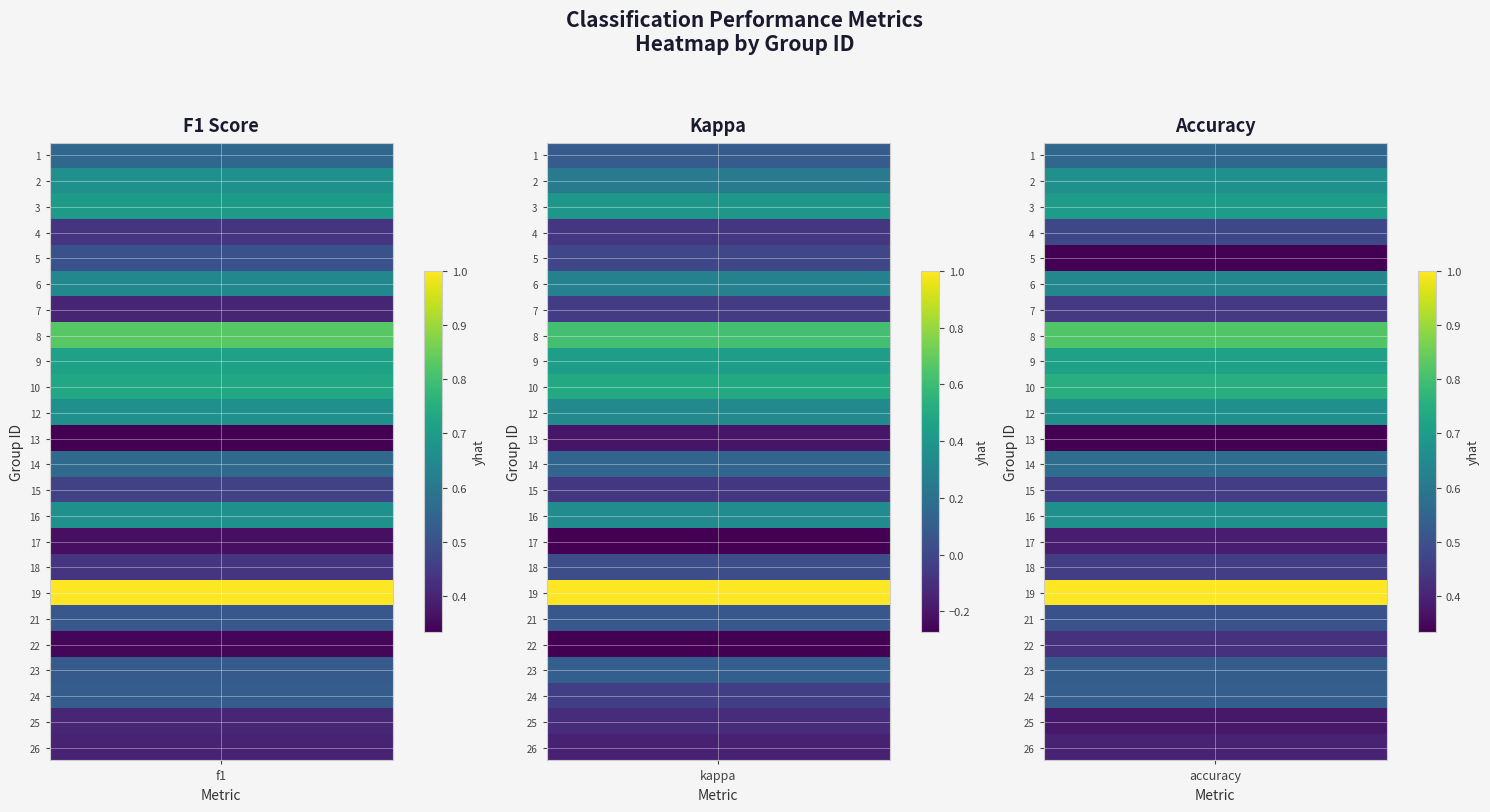

What is the difference between the maximum and minimum values in the accuracy series?

0.7